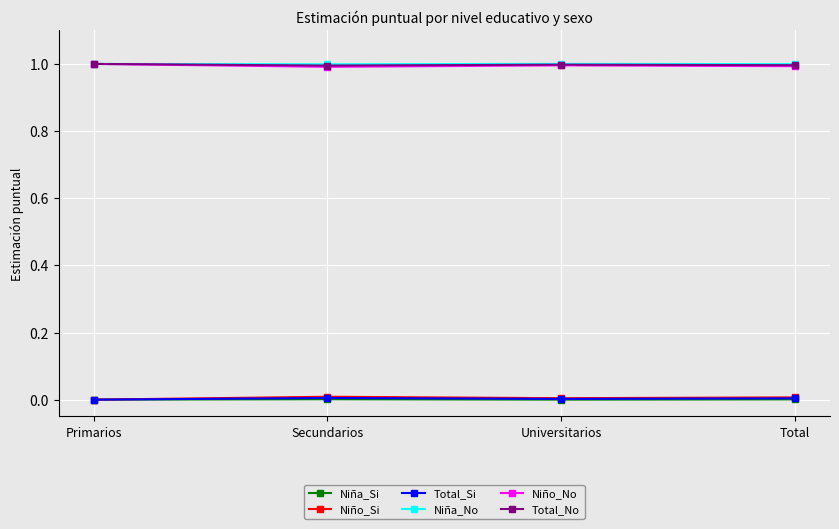

What is the value of the Niño_No point at the 4th from the left?

1.0